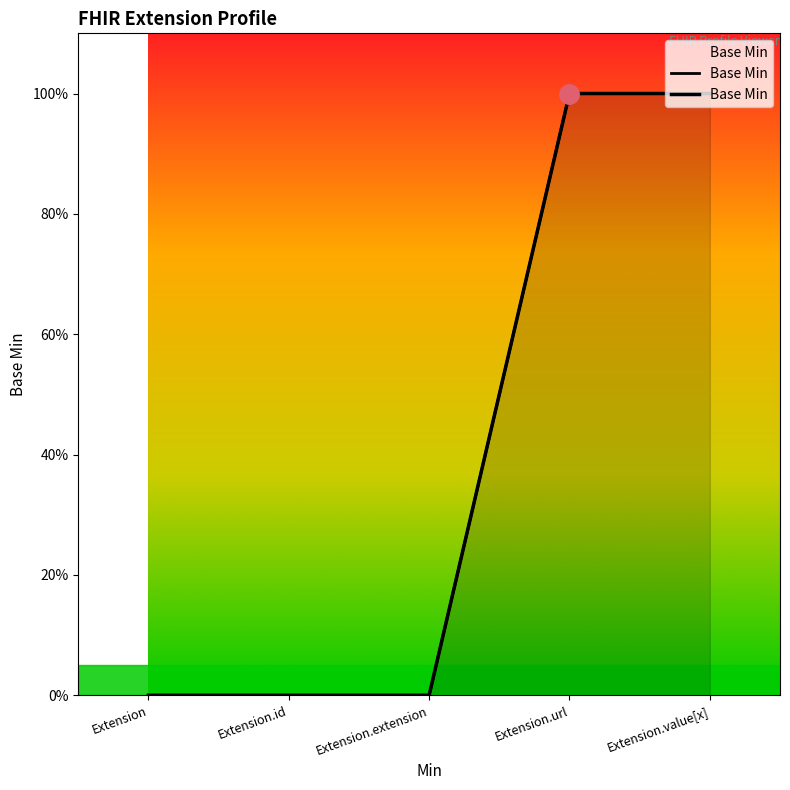

The value at Extension.url is 0. True or false?

False